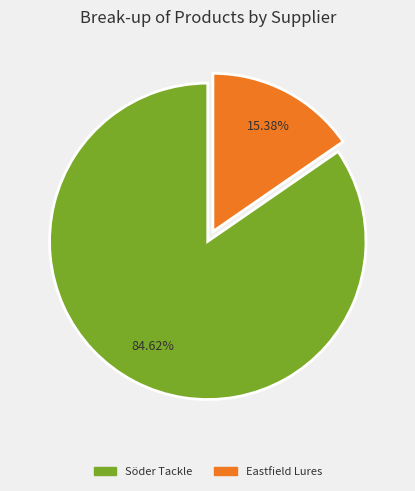

Which category accounts for the majority?

Söder Tackle